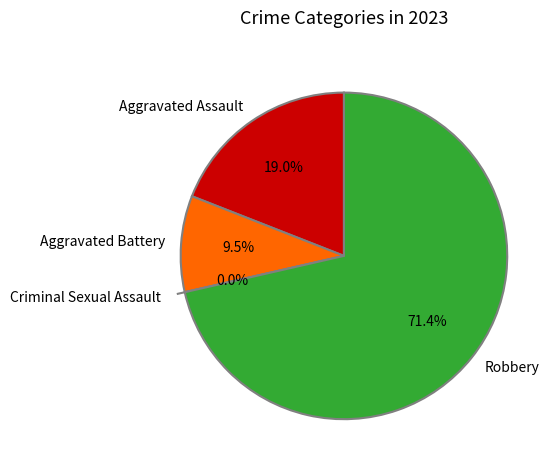

Rank the categories by value from highest to lowest.

Robbery, Aggravated Assault, Aggravated Battery, Criminal Sexual Assault